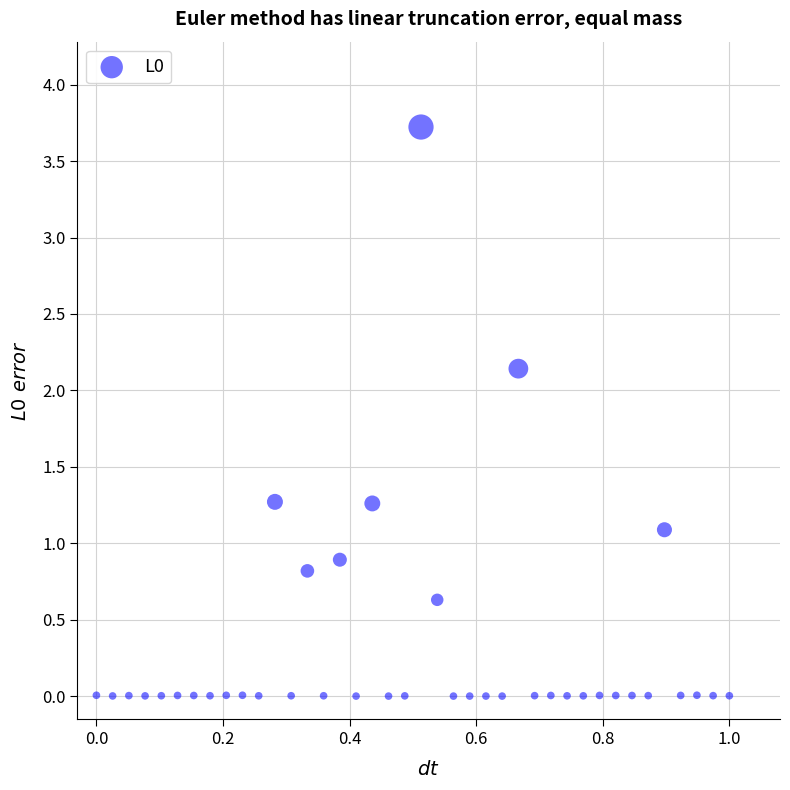

What is the range of Y values (max minus min)?

3.7